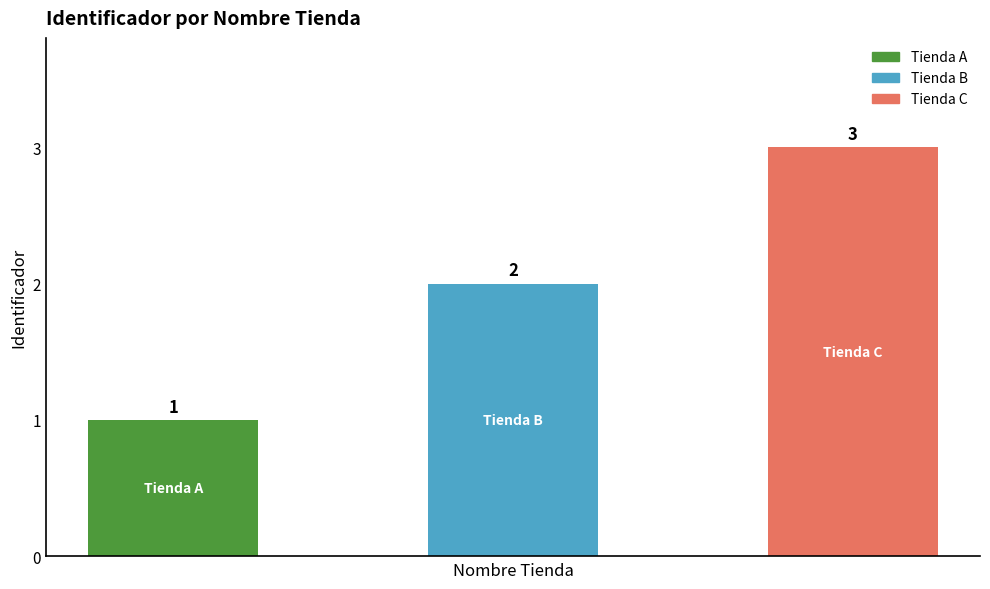

How many values are between 1 and 3?

3